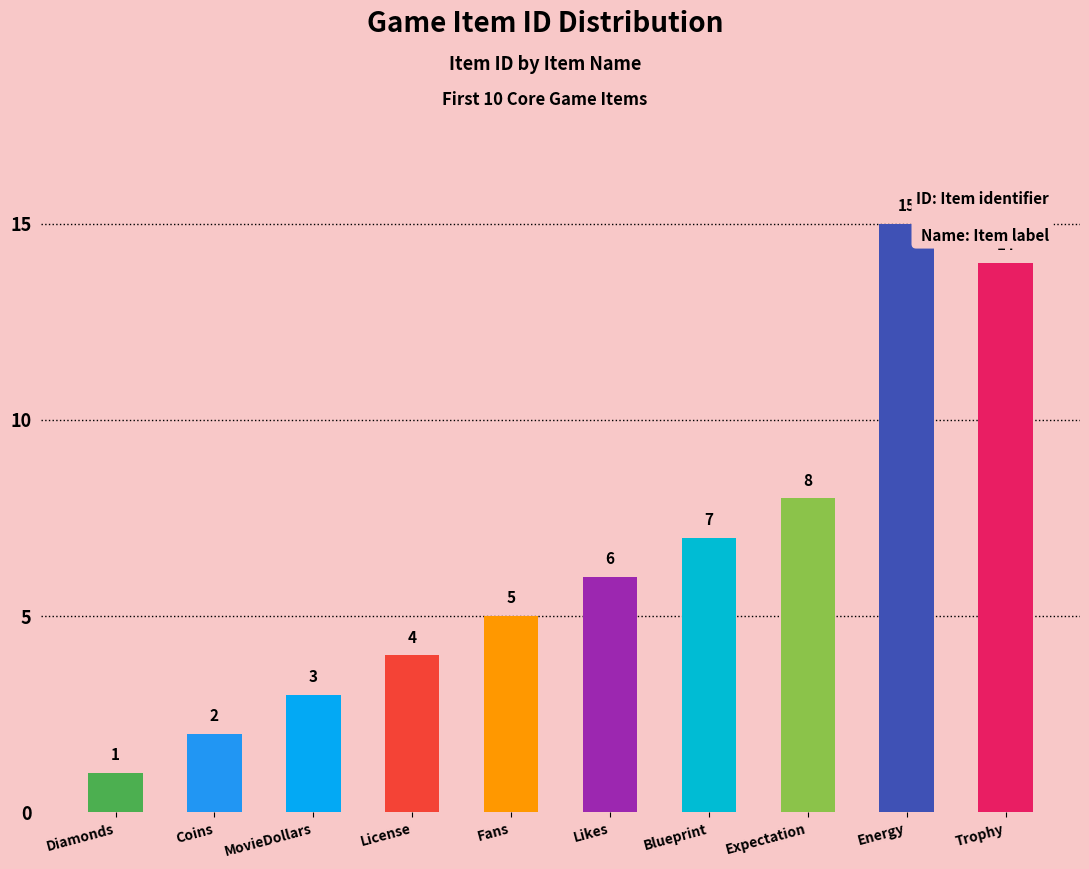

Reading left to right, what are all the values shown in this chart?

Diamonds=1	Coins=2	MovieDollars=3	License=4	Fans=5	Likes=6	Blueprint=7	Expectation=8	Energy=15	Trophy=14